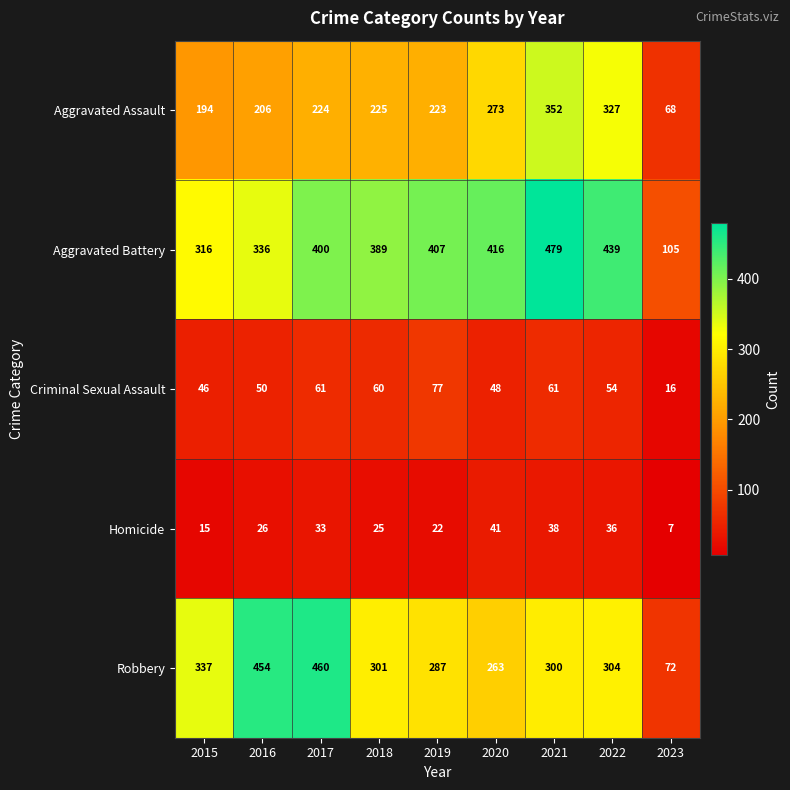

Between 2018 and 2019, which series saw the biggest shift?

Aggravated Battery